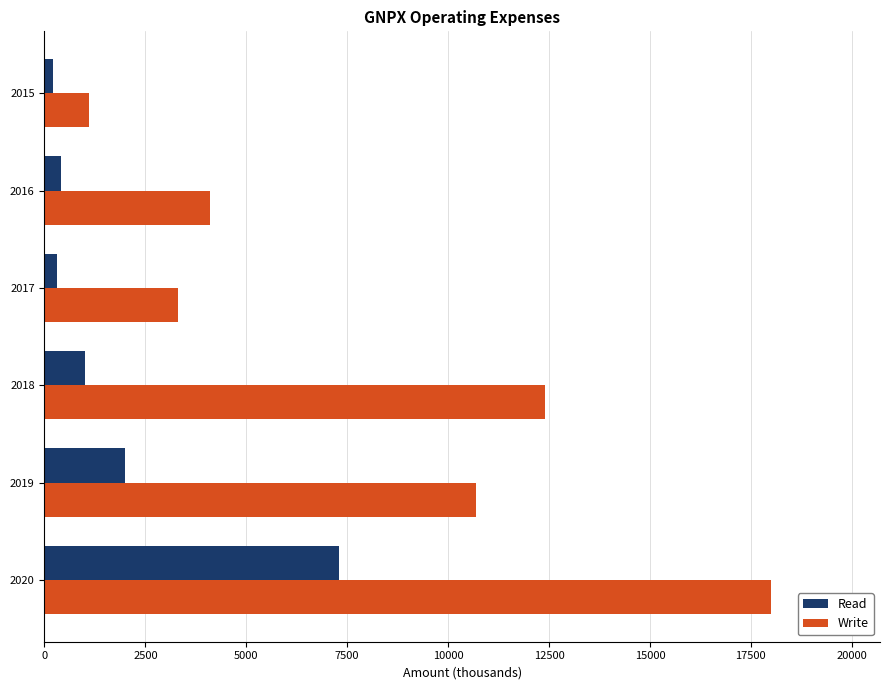

List the labels in order of Write value, smallest first.

2015, 2017, 2016, 2019, 2018, 2020